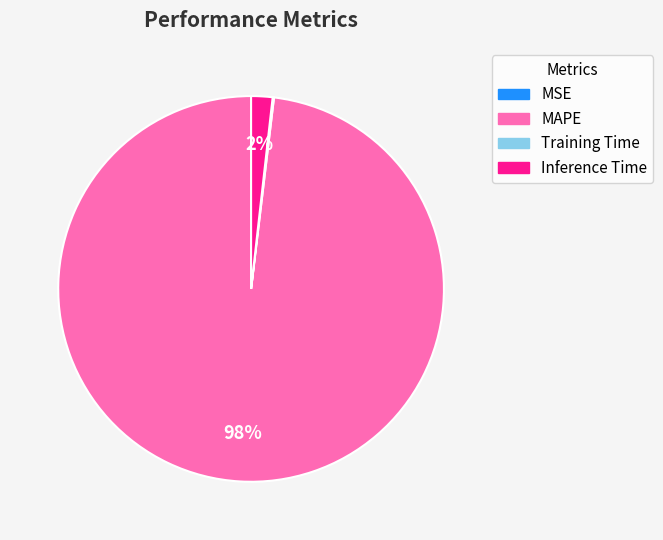

To the nearest percent, what is the average slice percentage?

25%